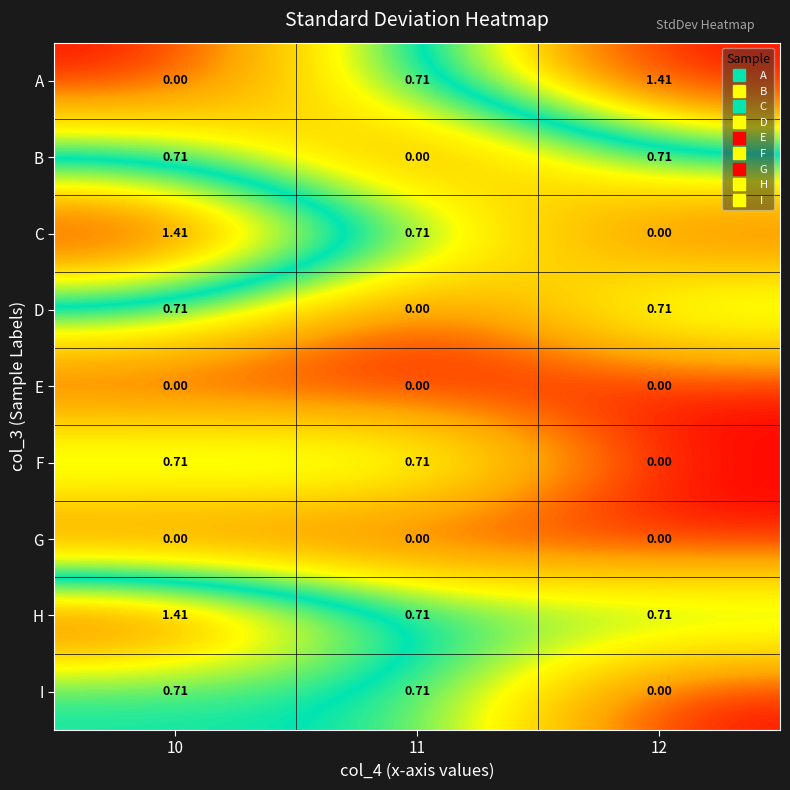

Which series has the largest total across all categories?

H